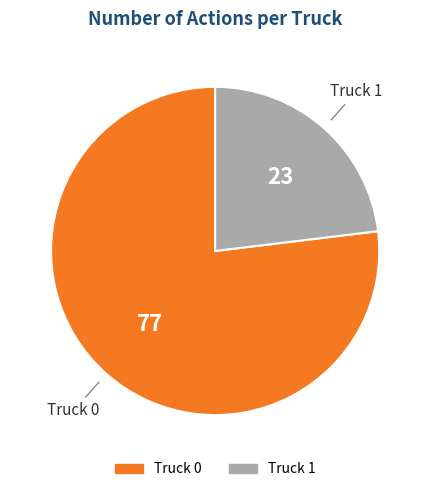

What is the largest slice in the pie chart?

Truck 0